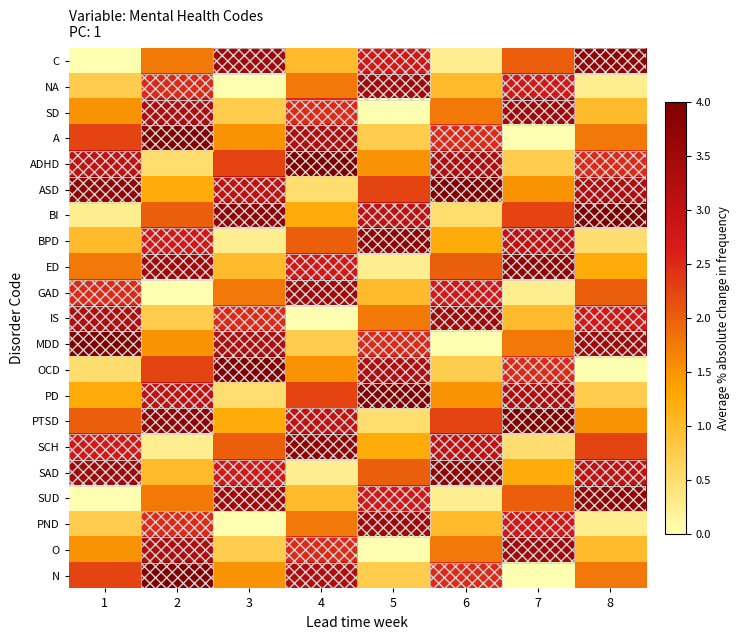

Rank the series at 4 from highest to lowest value.

ADHD, SCH, GAD, A, N, PTSD, ED, SD, O, PD, BPD, NA, PND, OCD, BI, C, SUD, MDD, ASD, SAD, IS